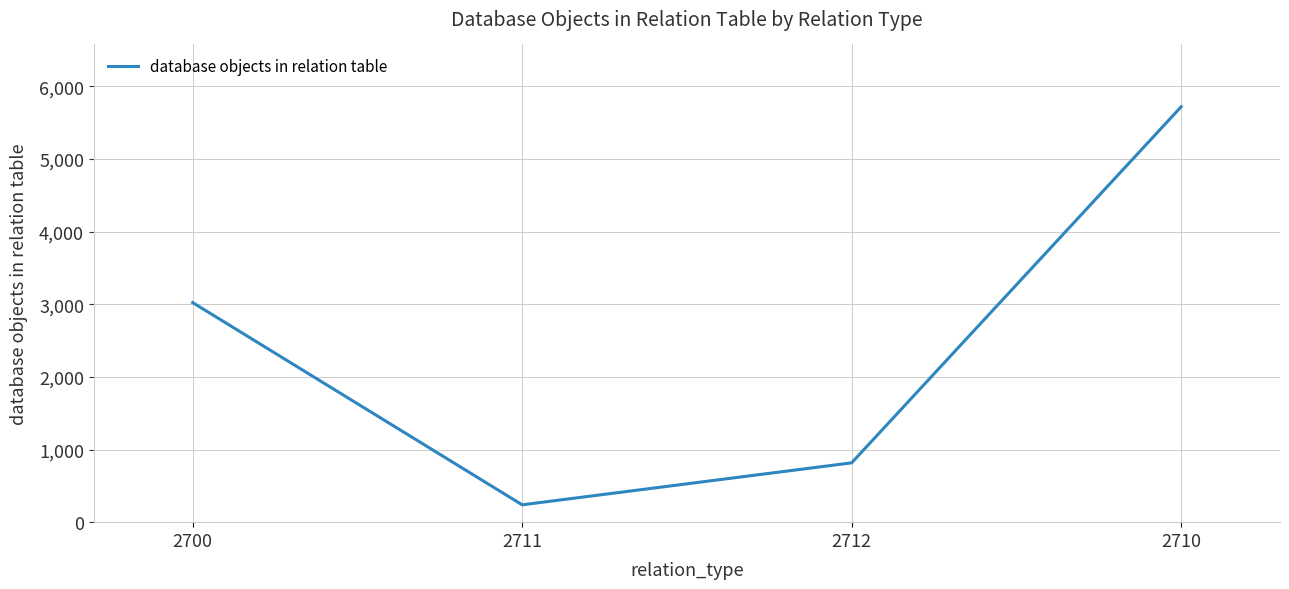

List the labels in order of value, smallest first.

2711, 2712, 2700, 2710